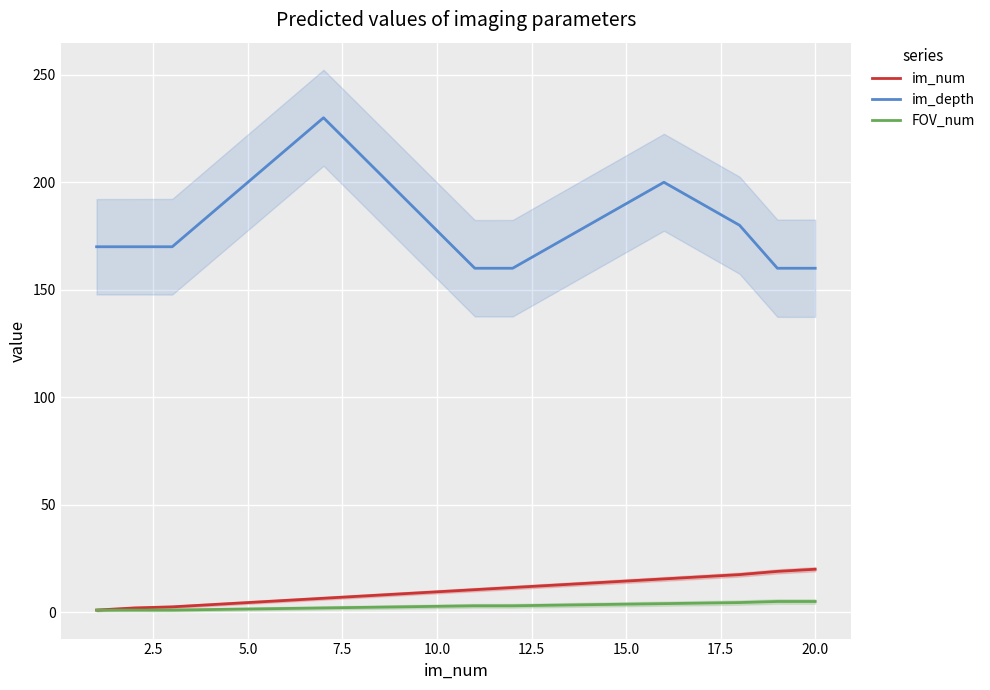

What is the sum of all FOV_num values?

56.2